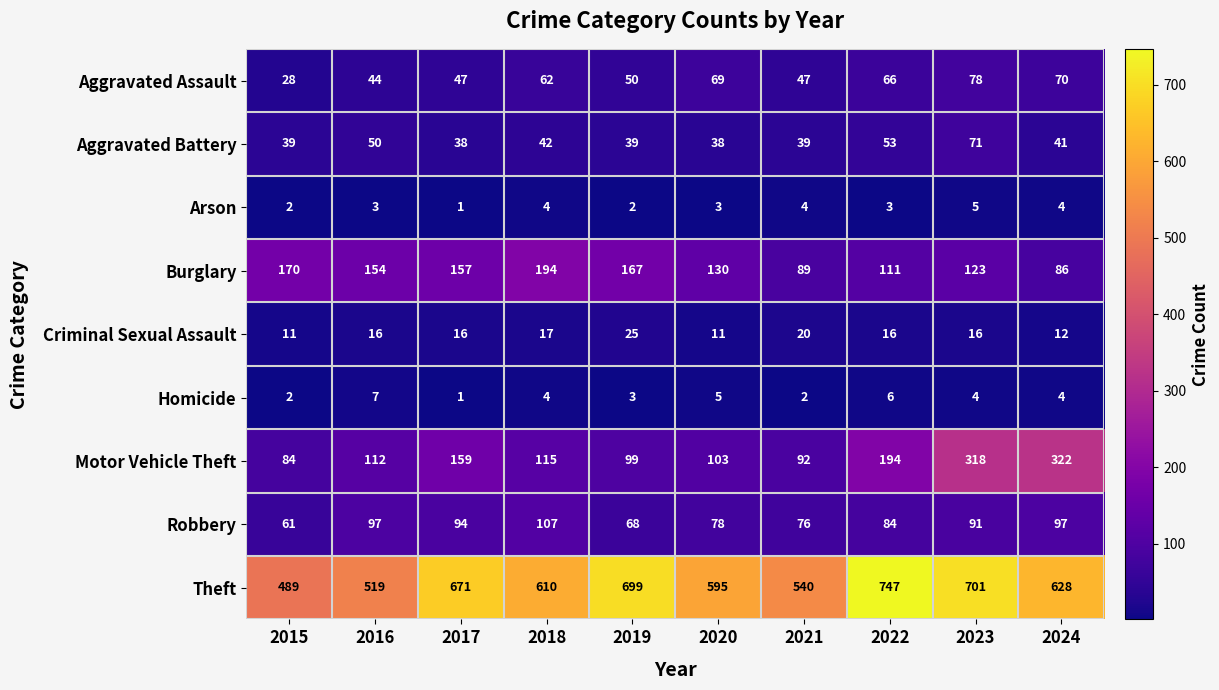

Rank the series by their maximum value, from lowest to highest.

Arson, Homicide, Criminal Sexual Assault, Aggravated Battery, Aggravated Assault, Robbery, Burglary, Motor Vehicle Theft, Theft